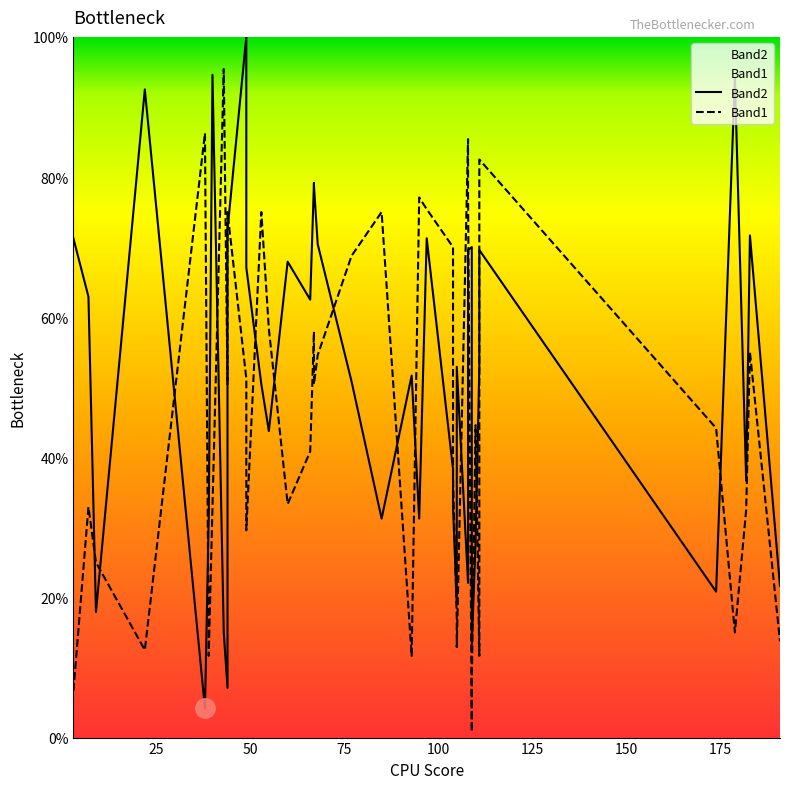

What is the lowest value of the Band1 series?

0.8